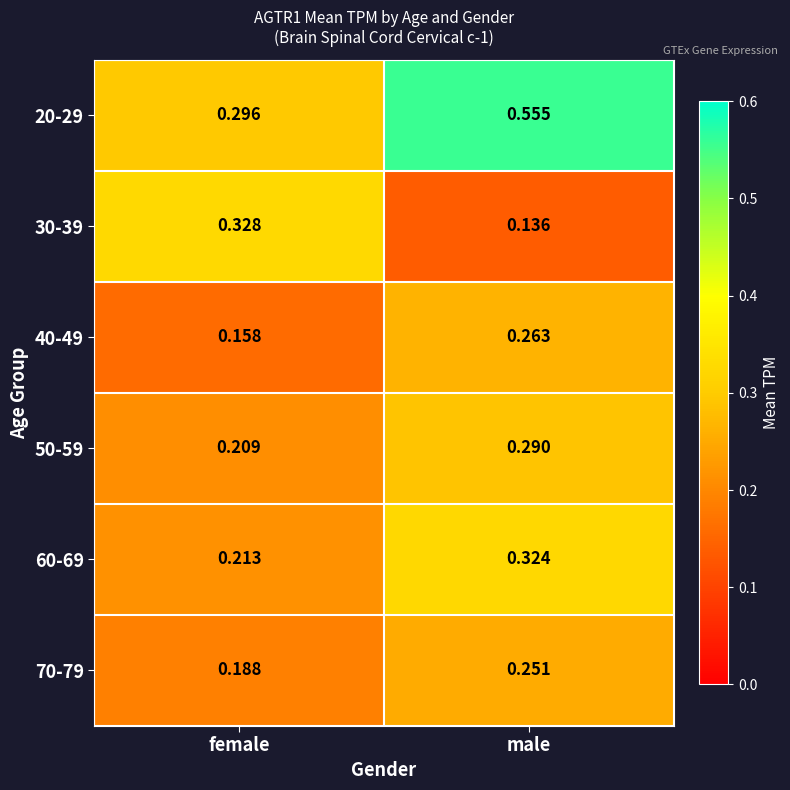

Where is 20-29 nearest to the value 0?

female